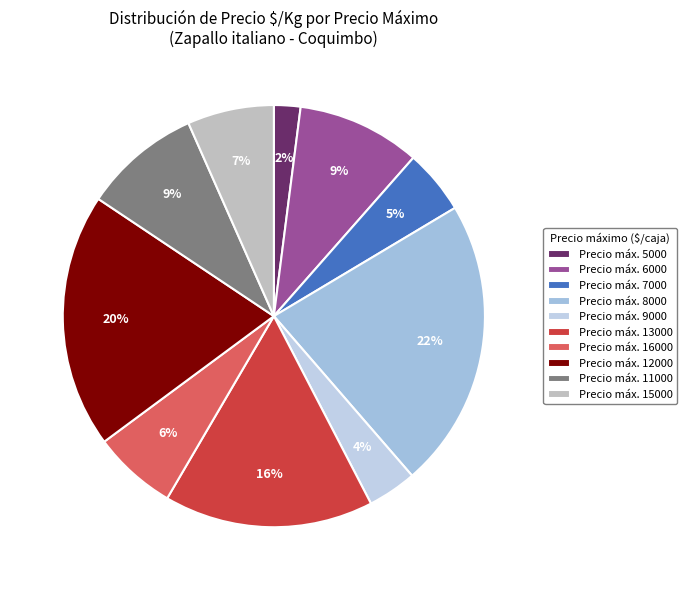

Count the number of slices in the pie.

10